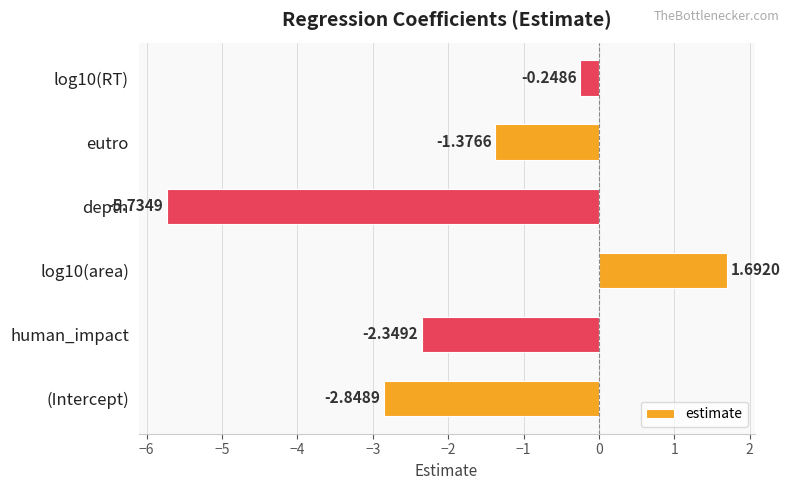

Which label corresponds to the smallest value in the chart?

depth